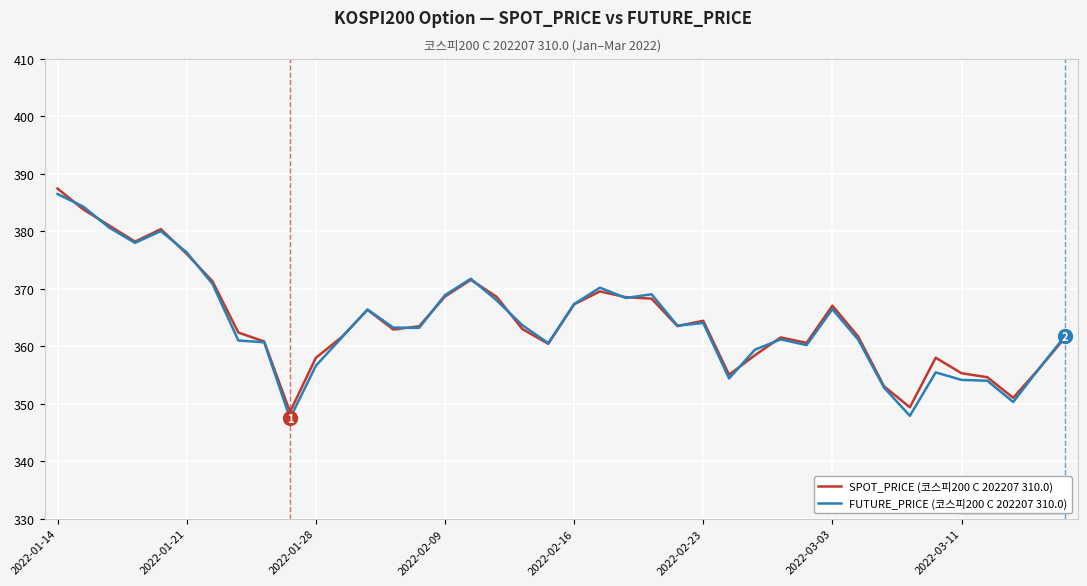

What is the average value of the SPOT_PRICE (코스피200 C 202207 310.0) series?

364.5